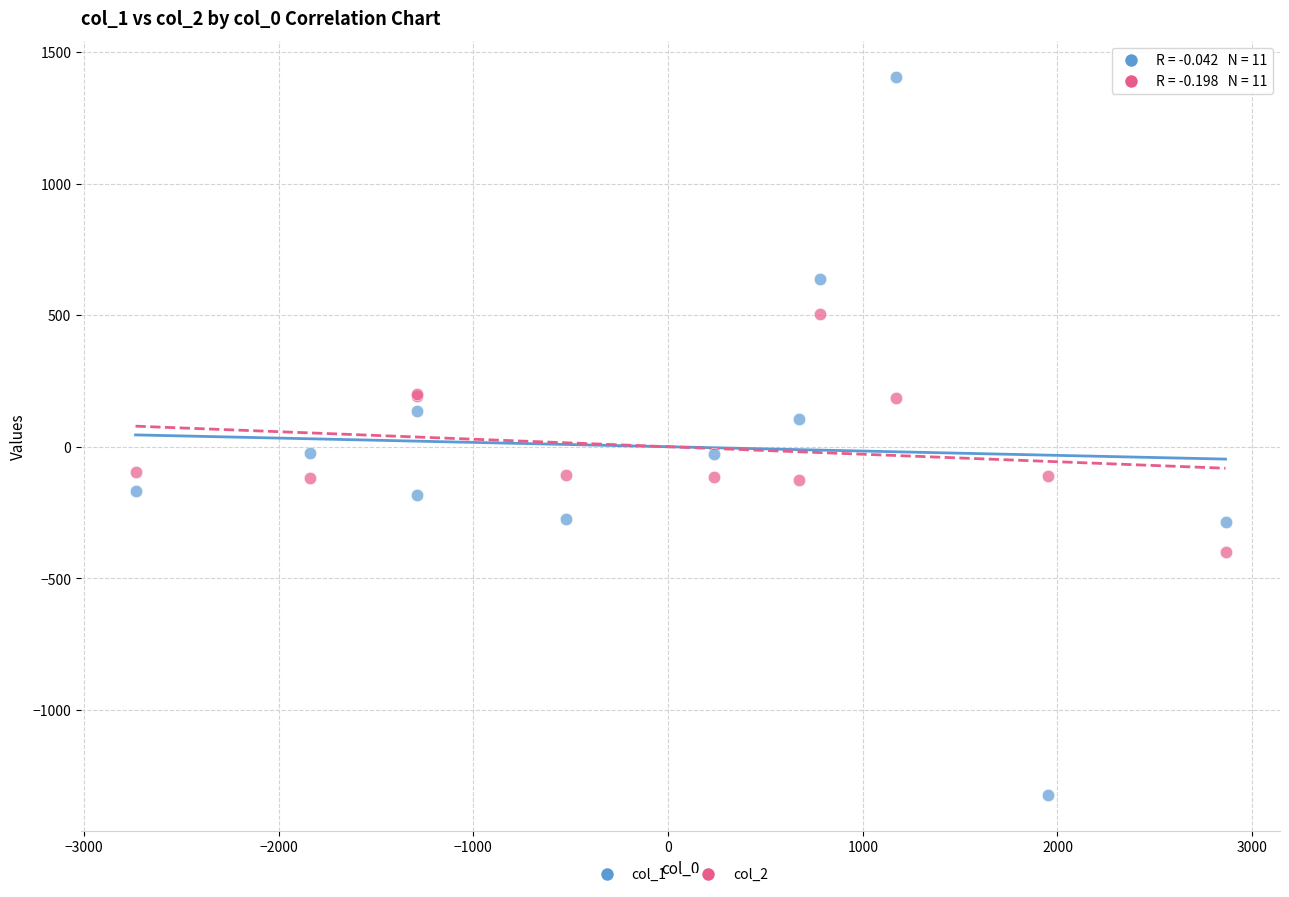

Which series has the largest Y range (max minus min)?

col_1